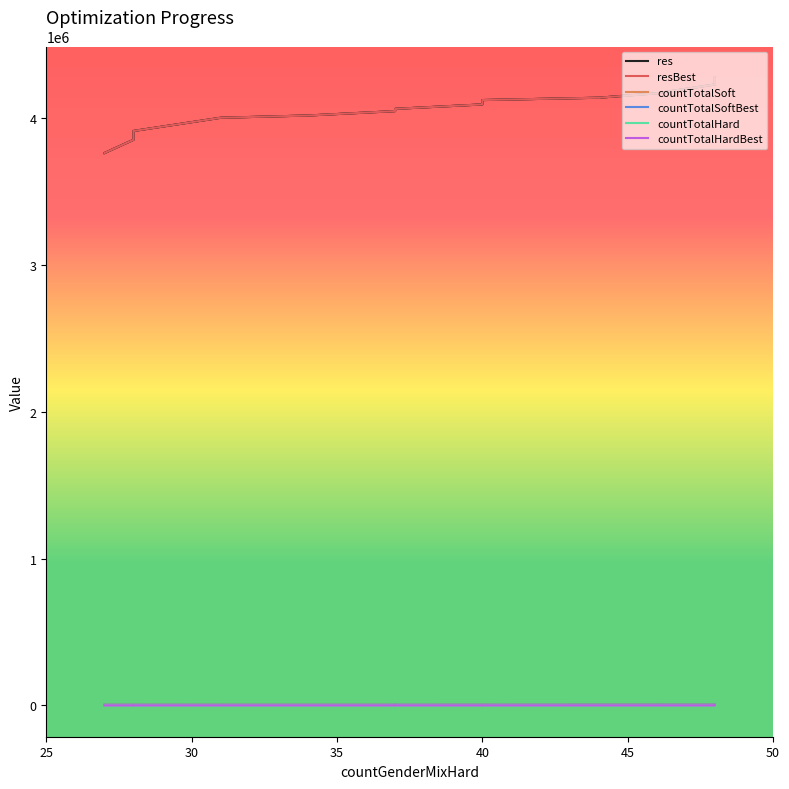

How many distinct data groups are displayed?

6